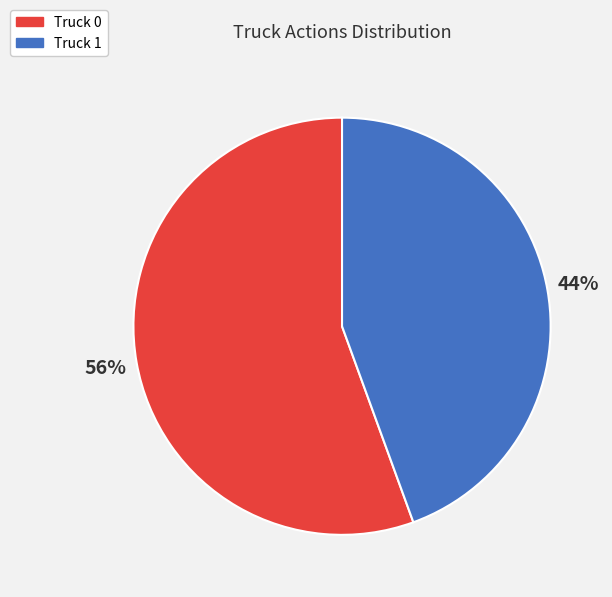

To the nearest percent, what is the combined percentage of Truck 0 and Truck 1?

100%